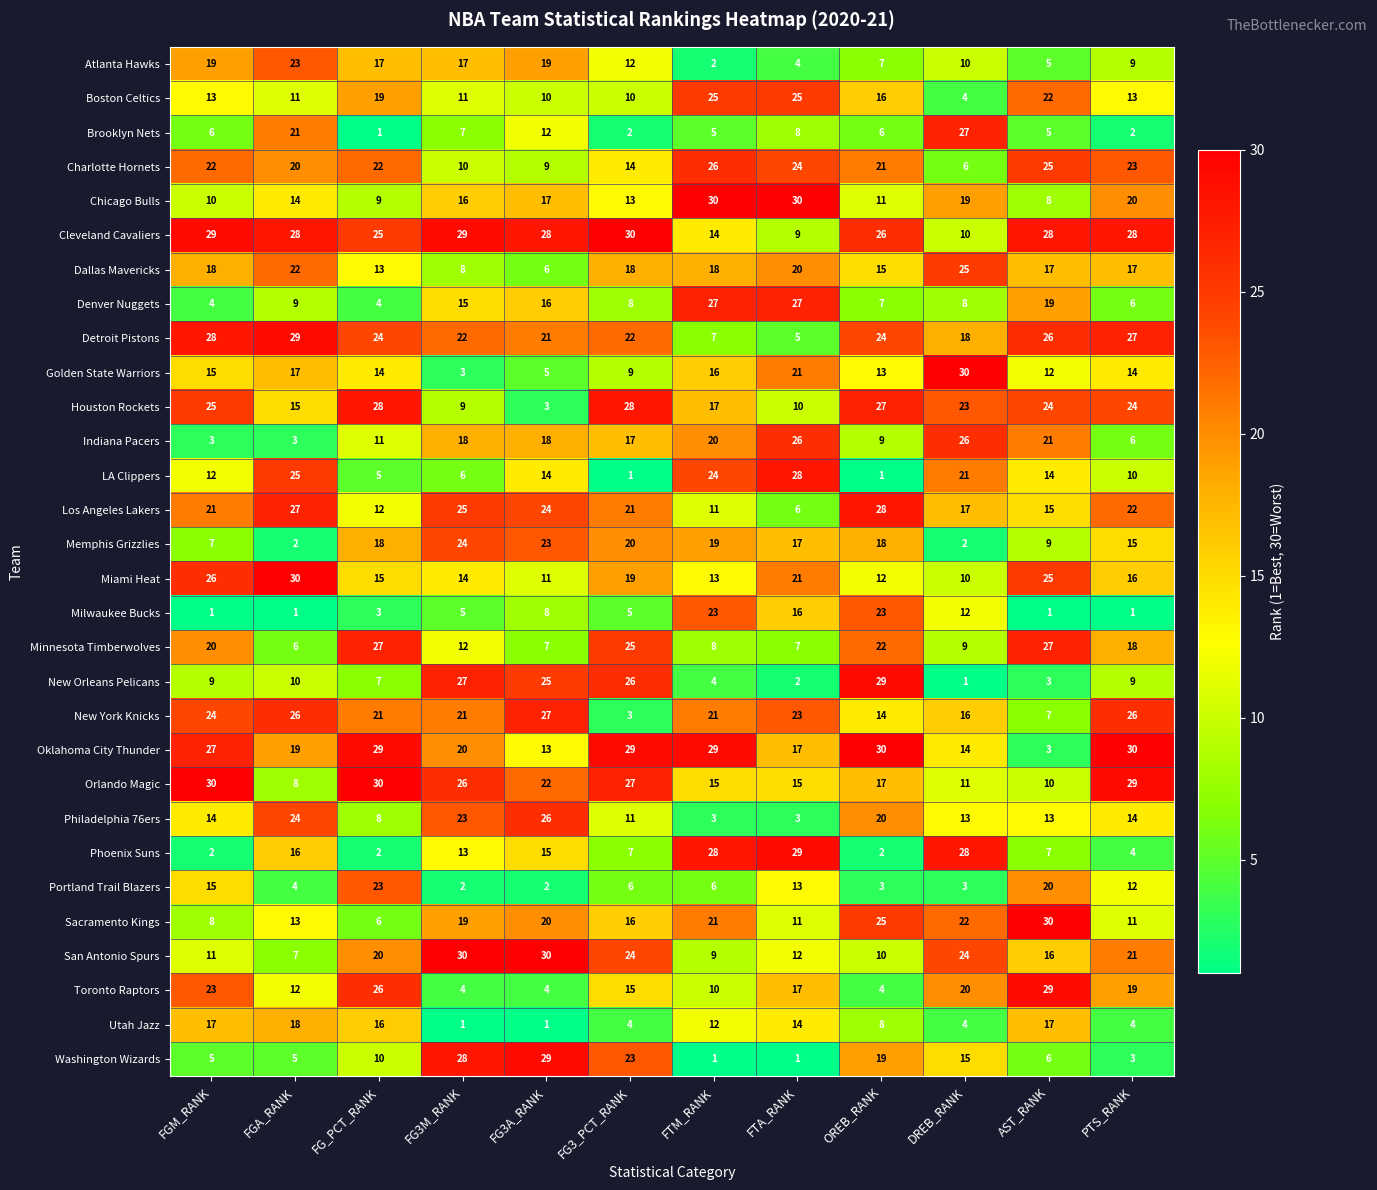

How many data points does each series have?

12